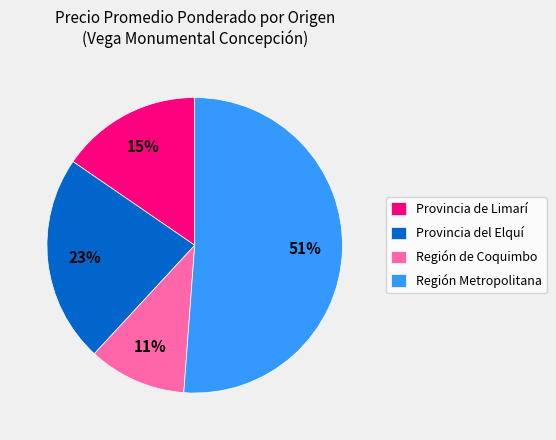

Between Región Metropolitana and Región de Coquimbo, which is larger?

Región Metropolitana